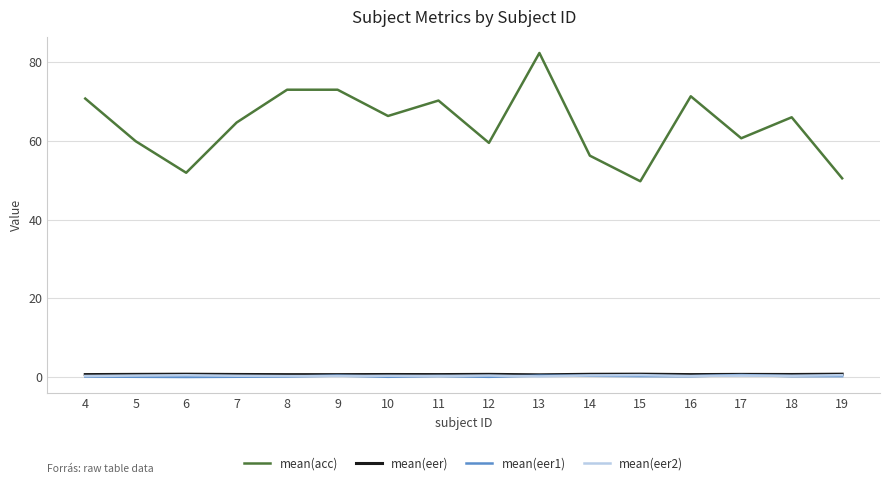

Is it true that mean(eer2) equals 0.3 at 9?

True